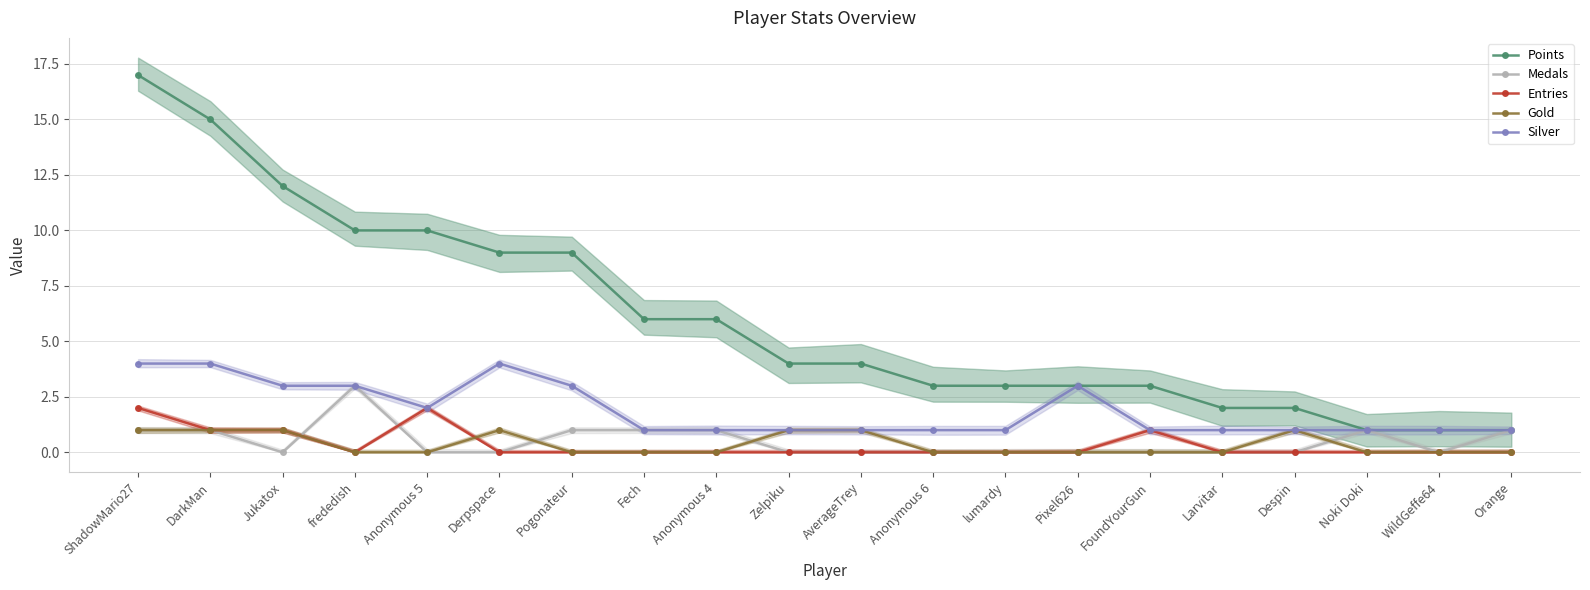

What are all the series names shown in the legend?

Points, Medals, Entries, Gold, Silver